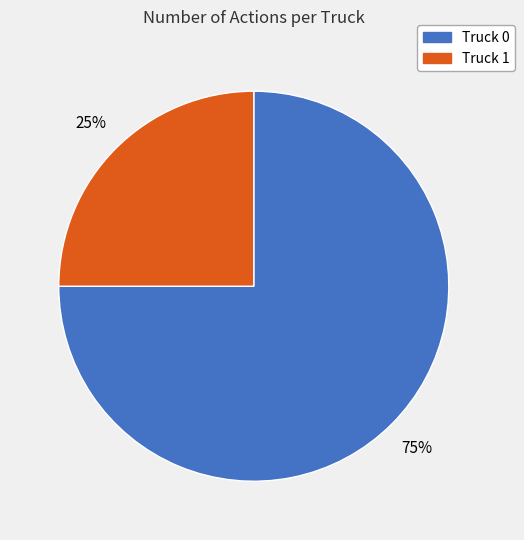

How many segments does this pie chart have?

2